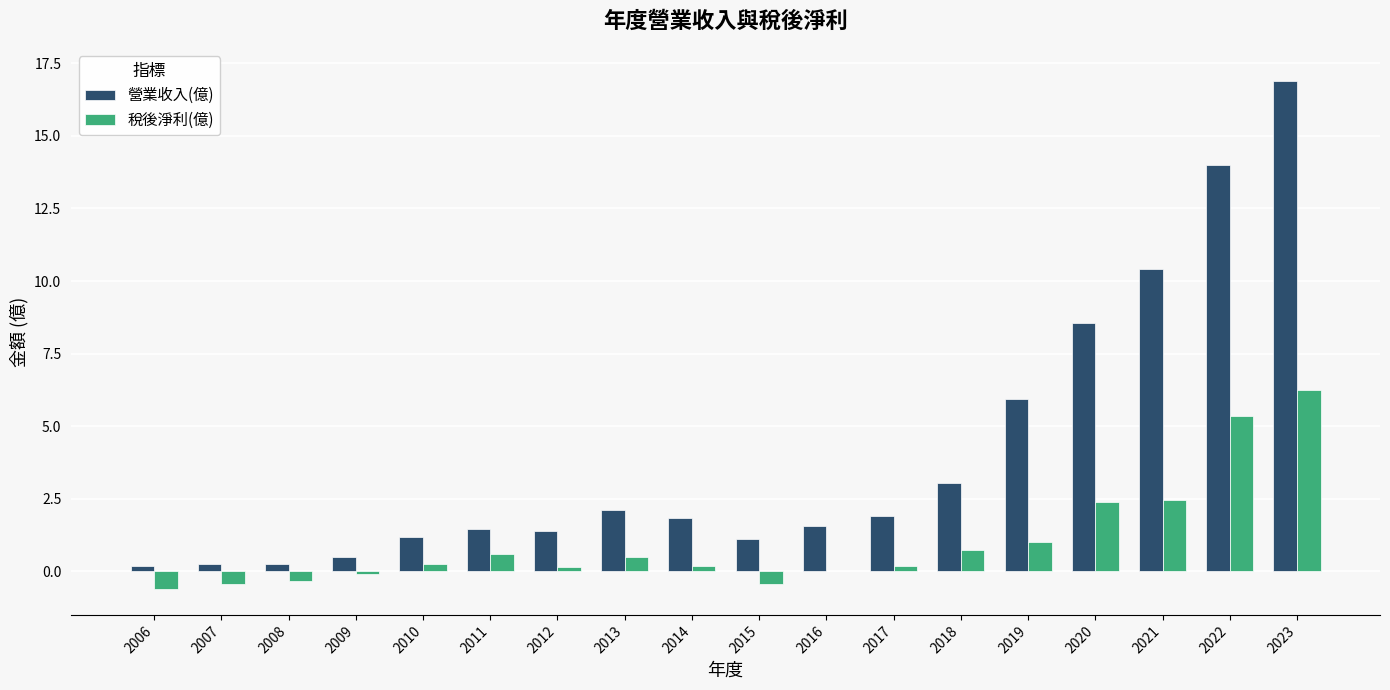

The value of 稅後淨利(億) at 2022 is 5.3. True or false?

True